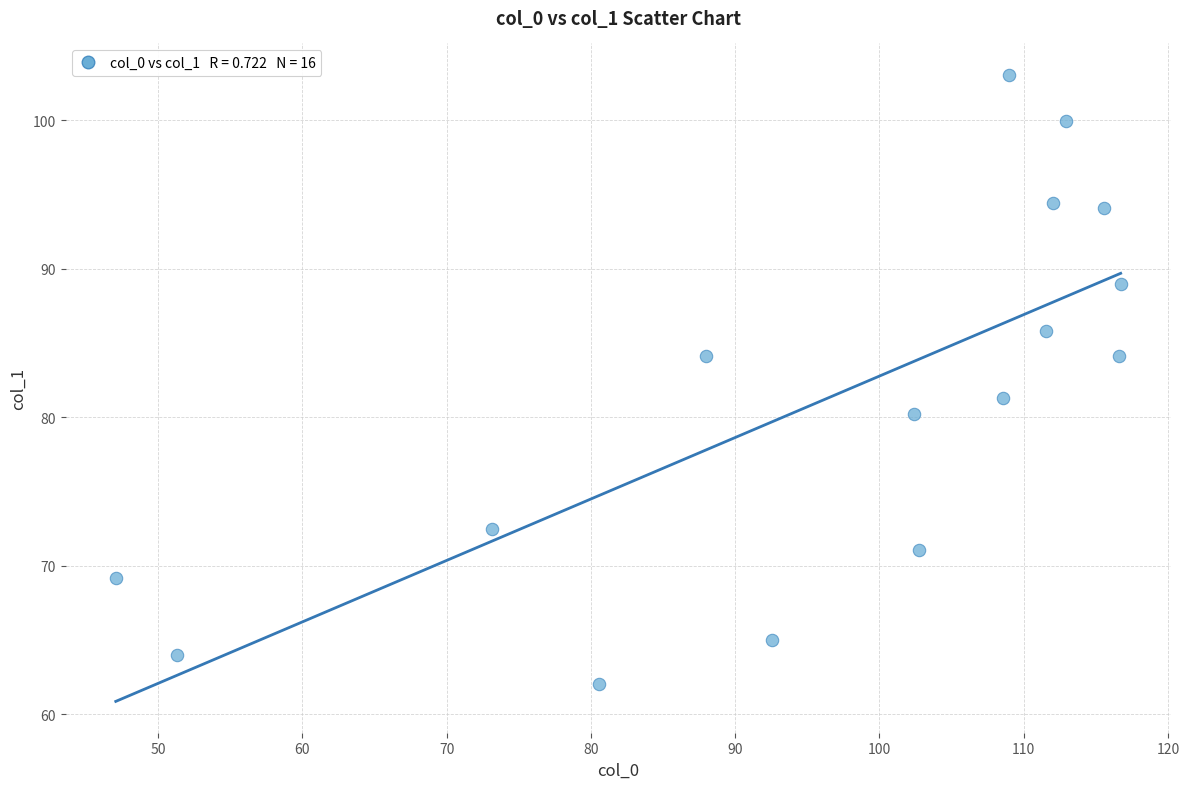

What Y value in the scatter plot is closest to 82?

81.3